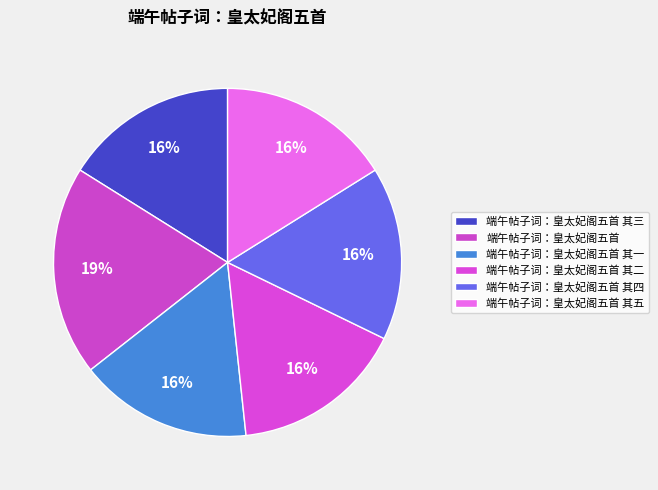

To the nearest percent, what is the average slice percentage?

17%